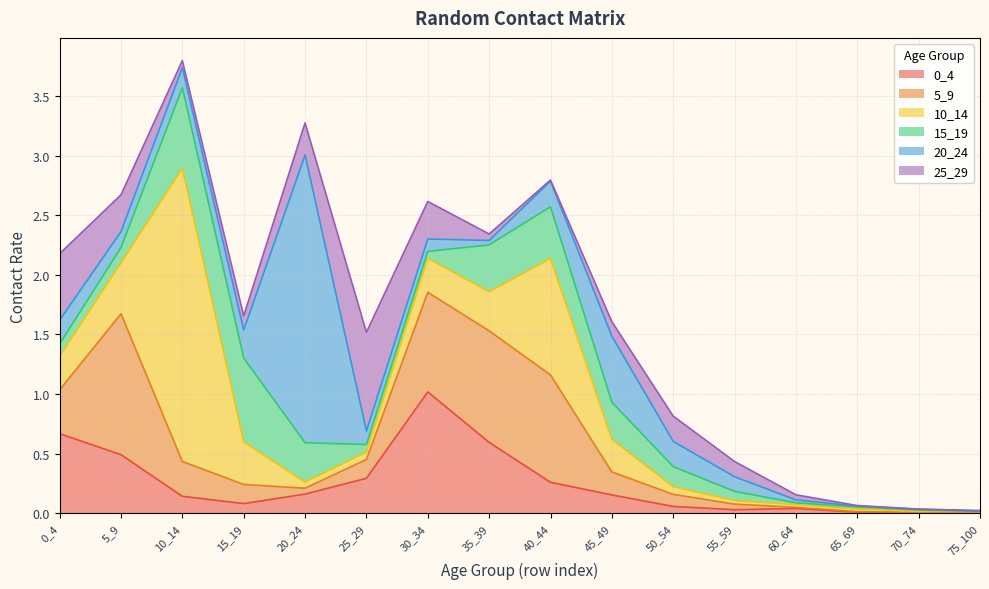

What is the value of the 25_29 point at the 13th from the left?

0.2